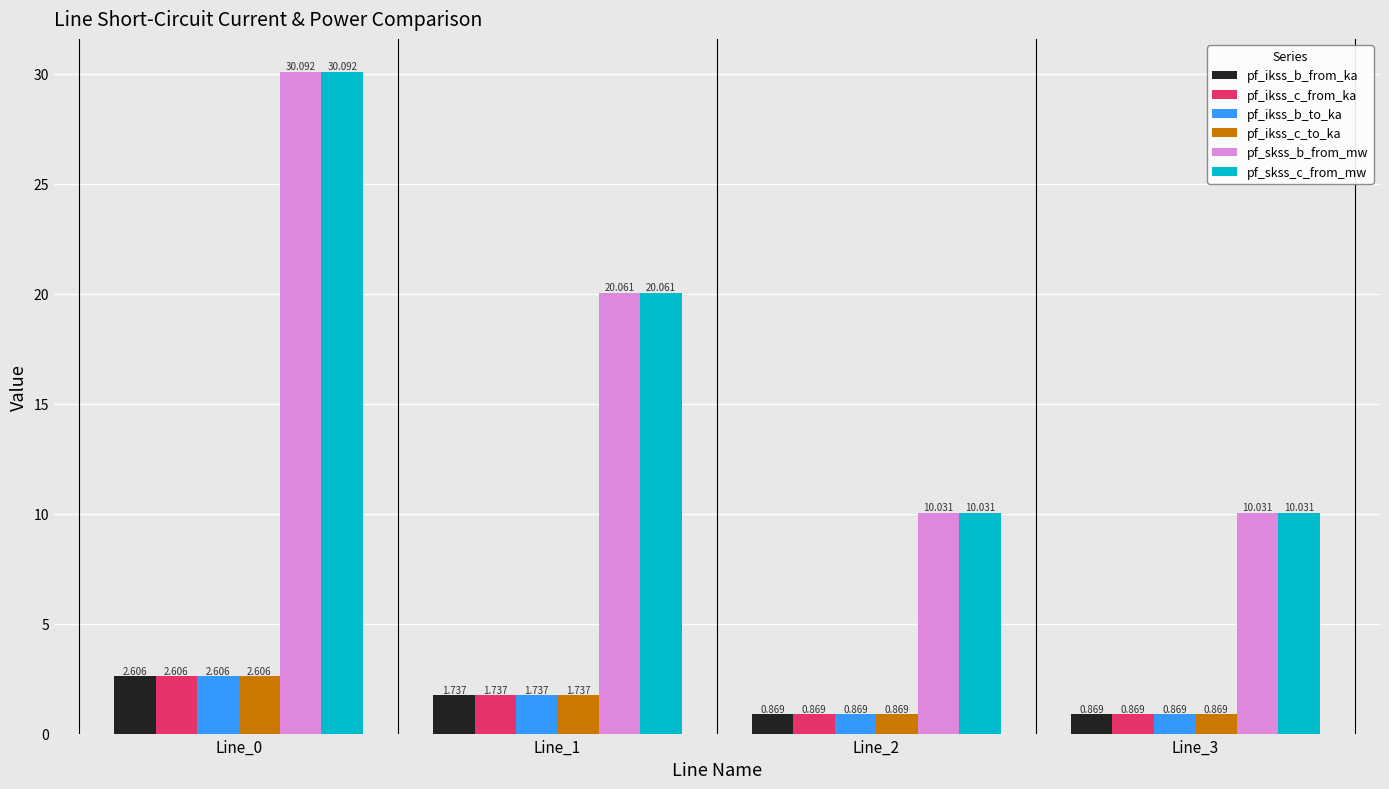

At which label is pf_ikss_b_to_ka closest to 1?

Line_3